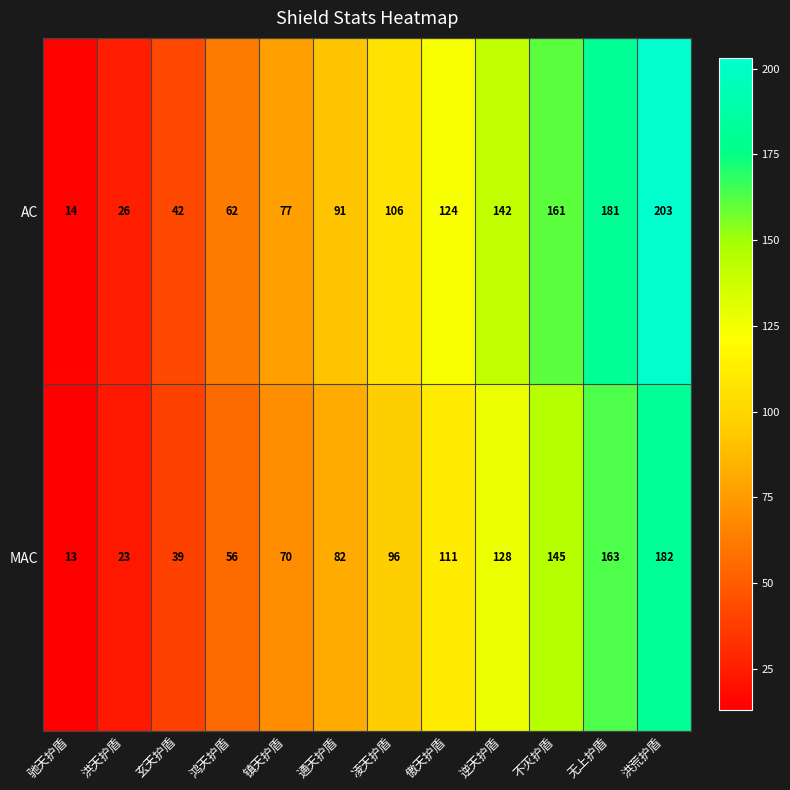

Where is MAC nearest to the value 97?

凌天护盾